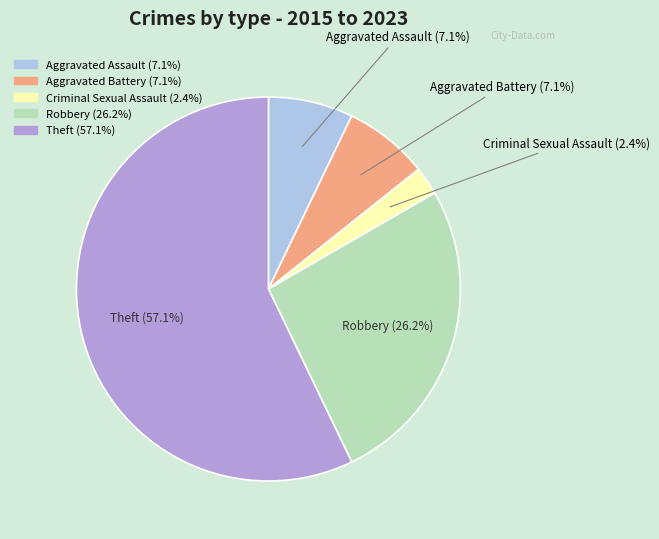

How many slices are in this pie chart?

5